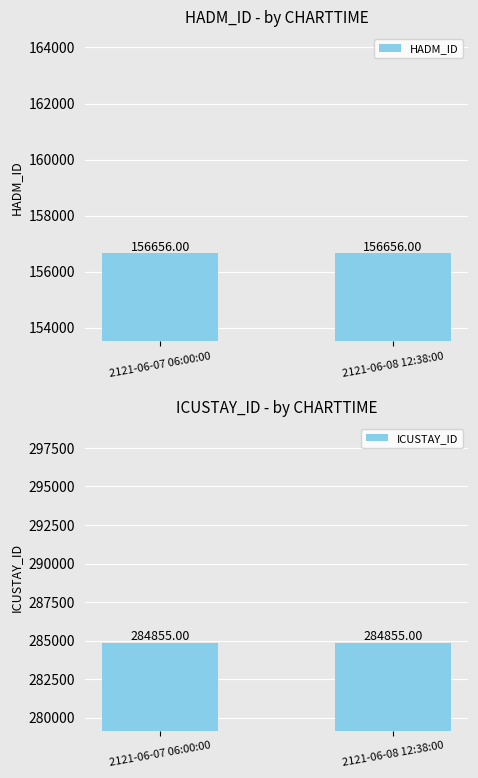

What position from the right is 2121-06-08 12:38:00?

1